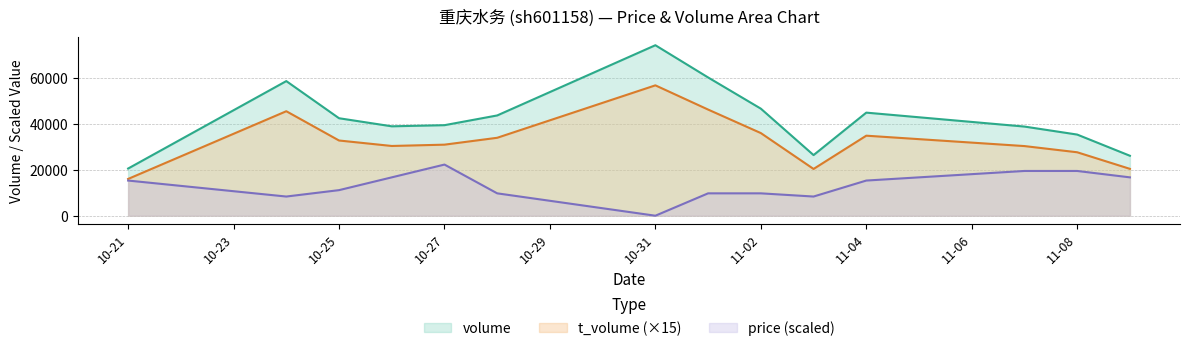

What is the value of the volume point at the 1st from the left?

20567.0